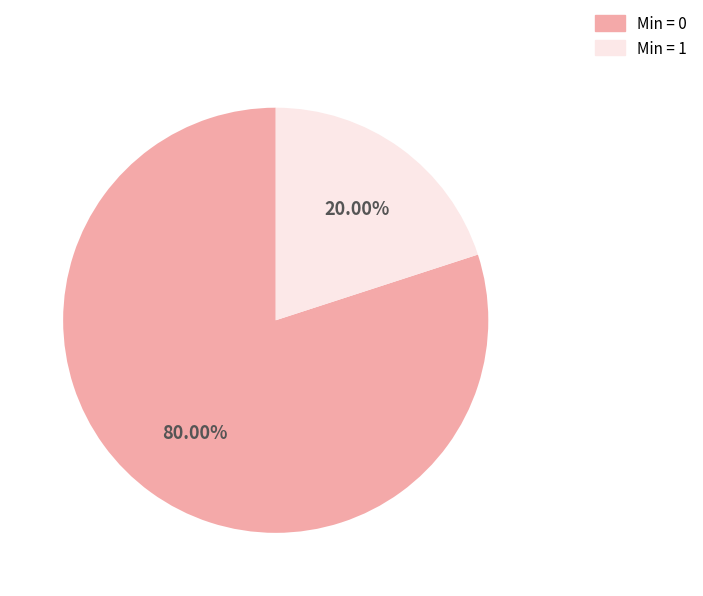

Does any single category account for the majority?

Yes